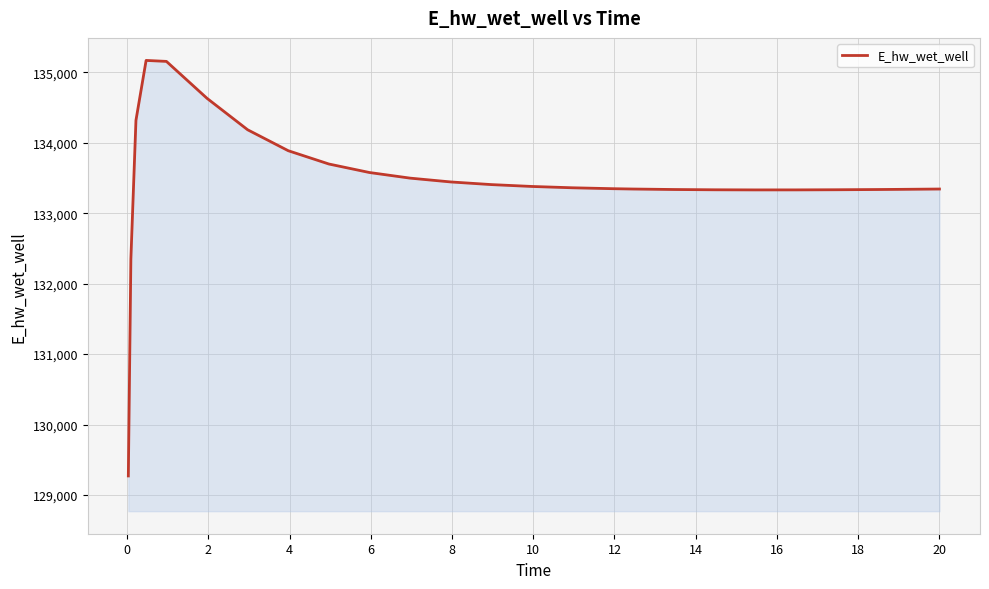

What is the difference between the maximum and minimum values?

5896.0